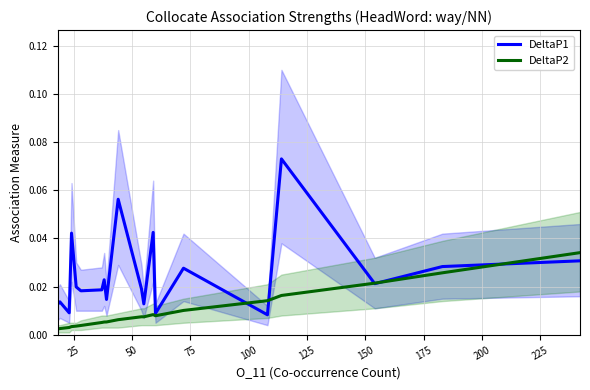

How many distinct data groups are displayed?

2